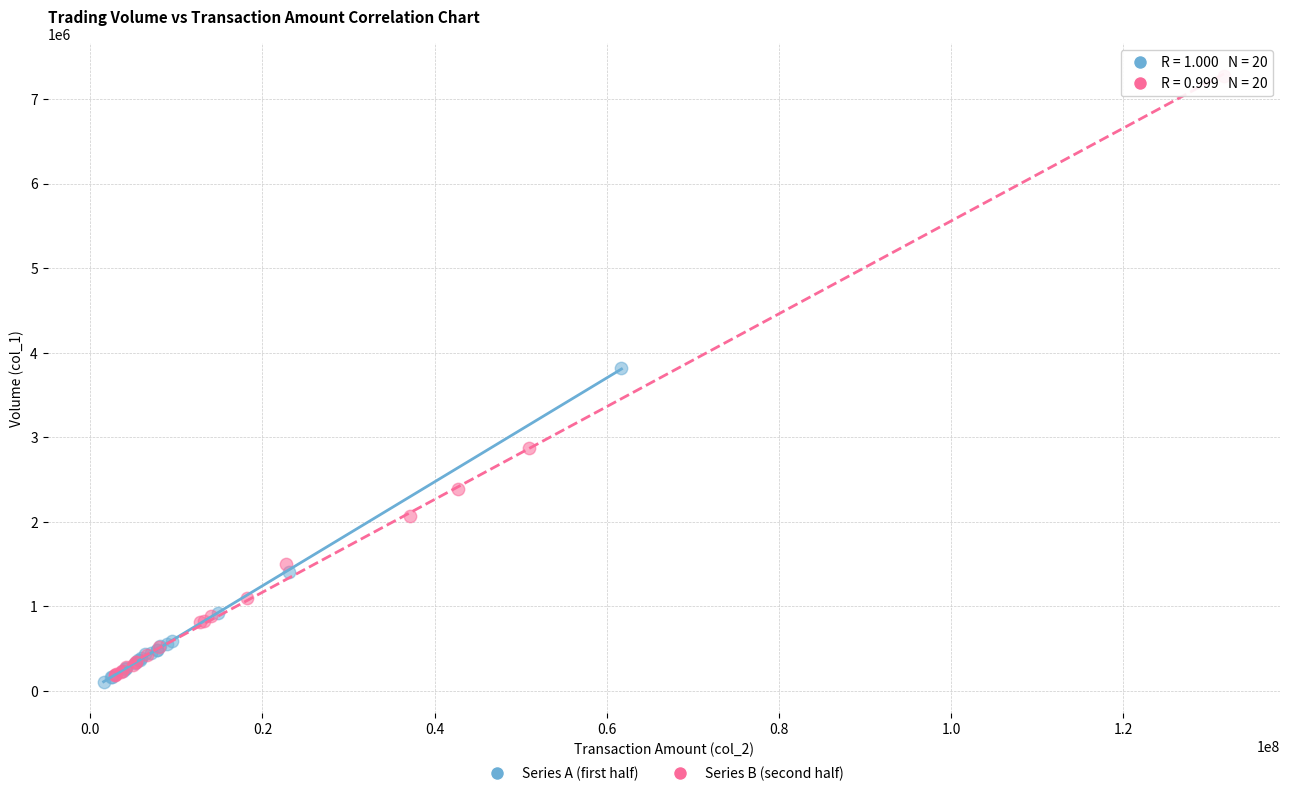

Which series has the largest Y range (max minus min)?

Series B (second half)